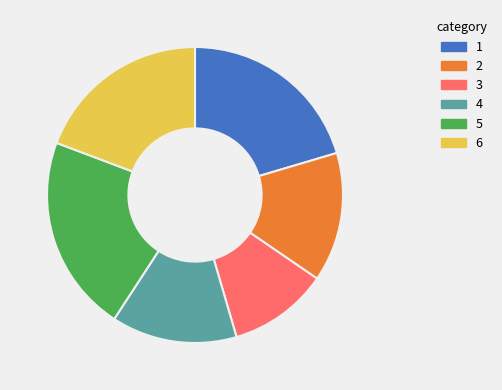

Is it true that 6 is 19% of the pie?

True